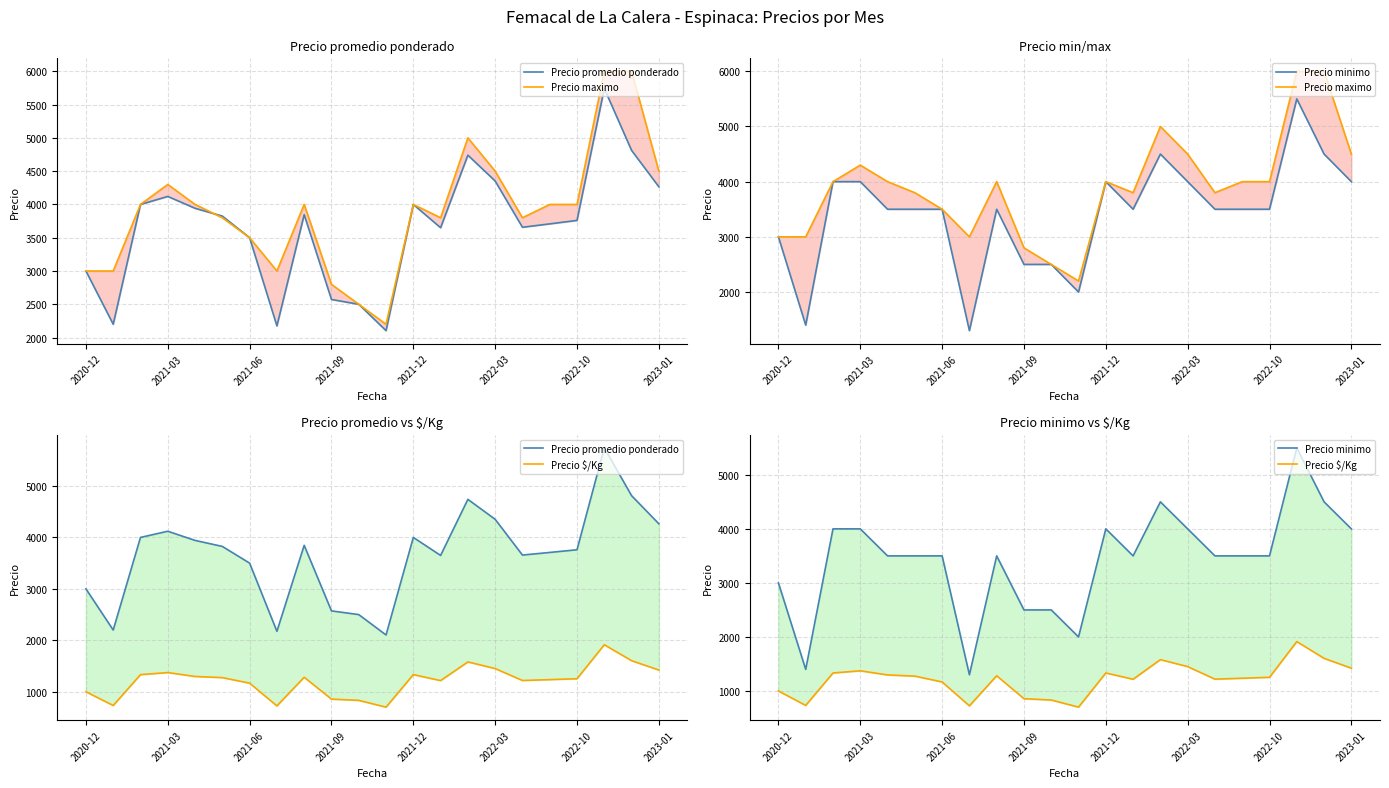

What is the maximum value for Precio $/Kg?

1914